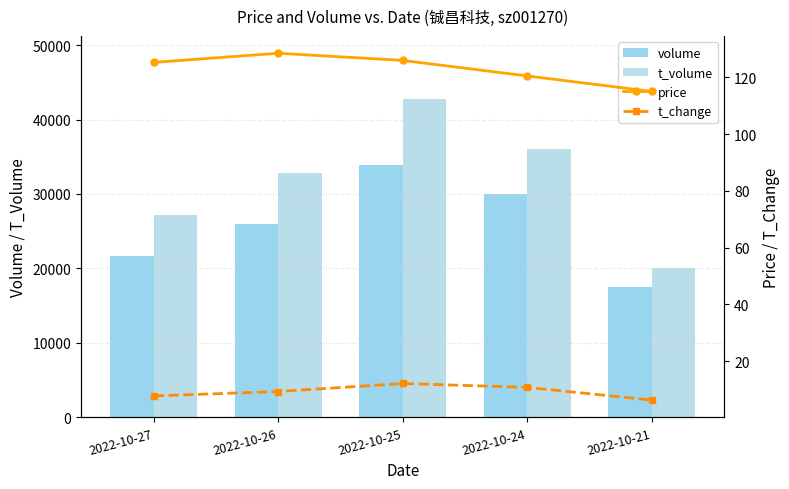

What is the value of the volume bar at the 2nd from the left?

25966